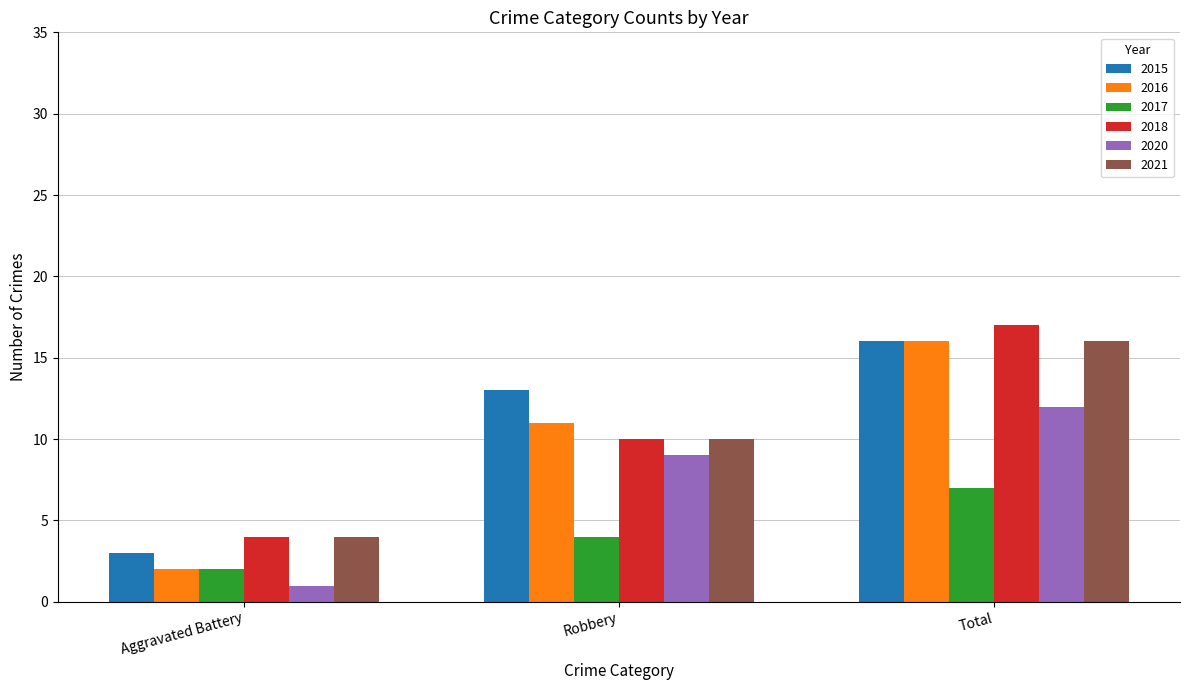

What is the average value of the 2017 series?

4